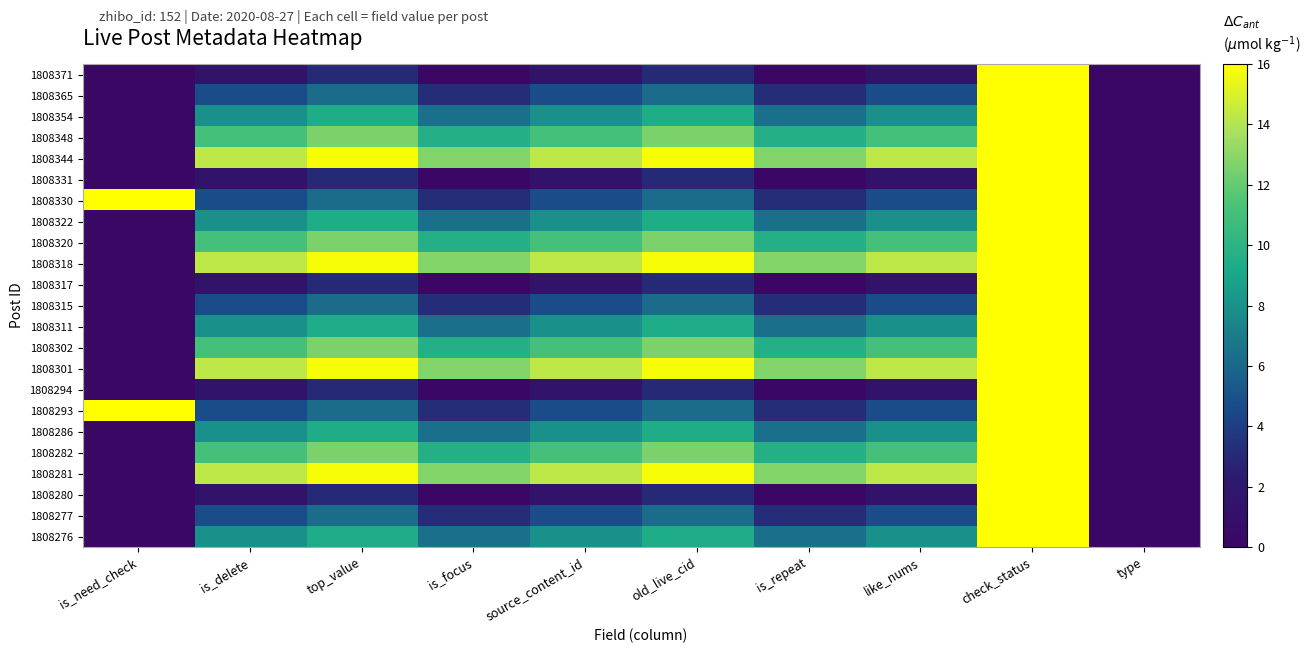

Which category has the highest value across all series?

check_status